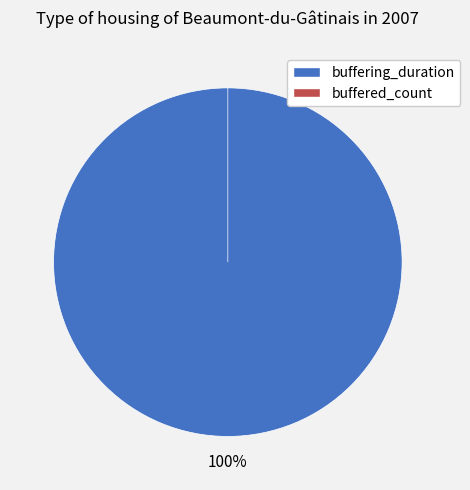

Approximately how many times larger is the value at buffering_duration compared to buffered_count?

115015772.1